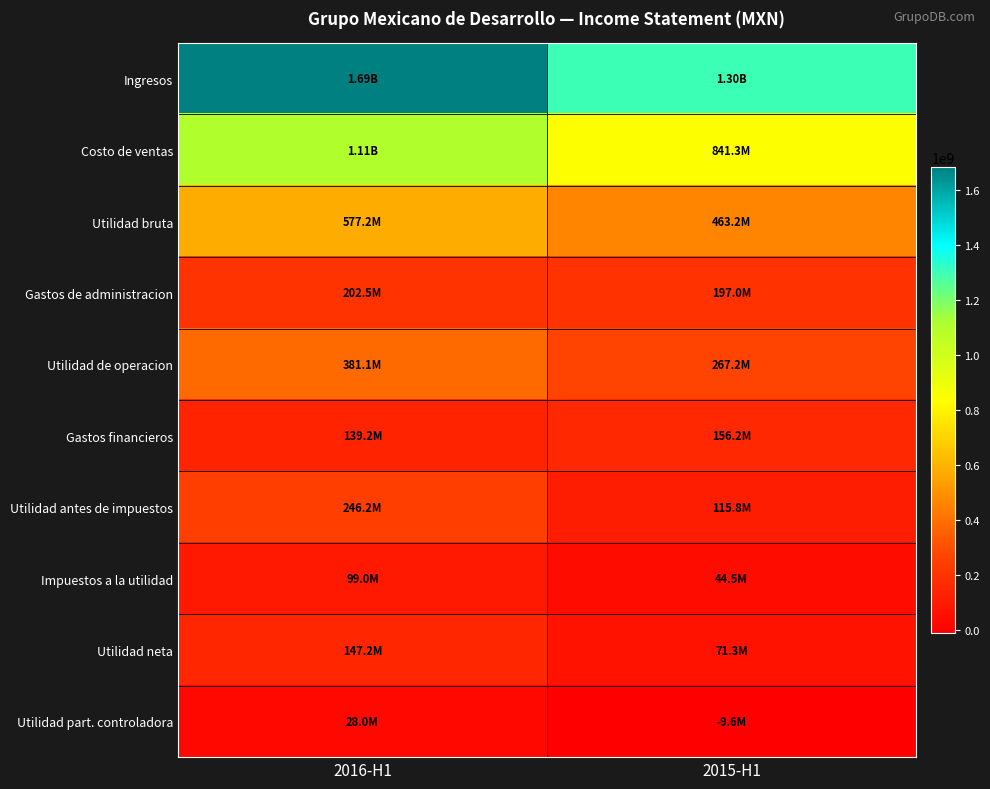

Rank the series at 2015-H1 from highest to lowest value.

Ingresos, Costo de ventas, Utilidad bruta, Utilidad de operacion, Gastos de administracion, Gastos financieros, Utilidad antes de impuestos, Utilidad neta, Impuestos a la utilidad, Utilidad part. controladora